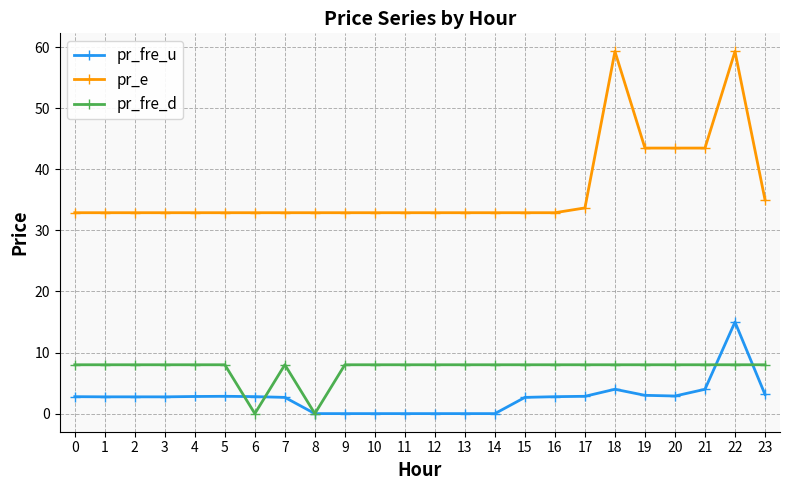

Which series has the largest range (max minus min)?

pr_e